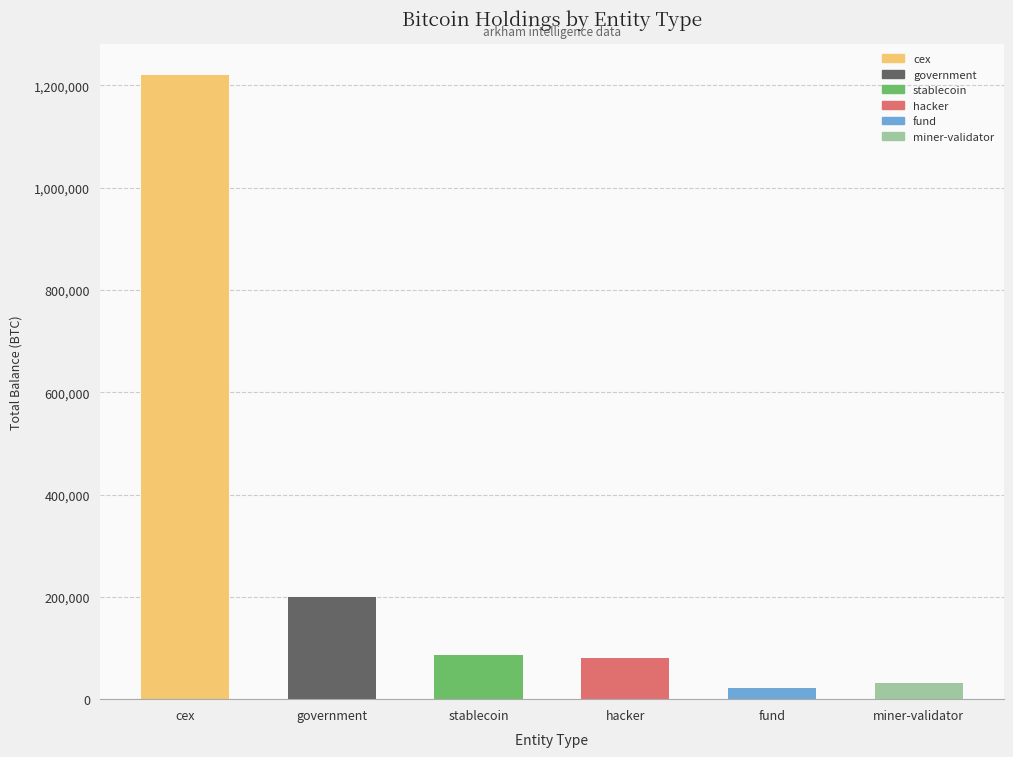

Are the bars horizontal?

No